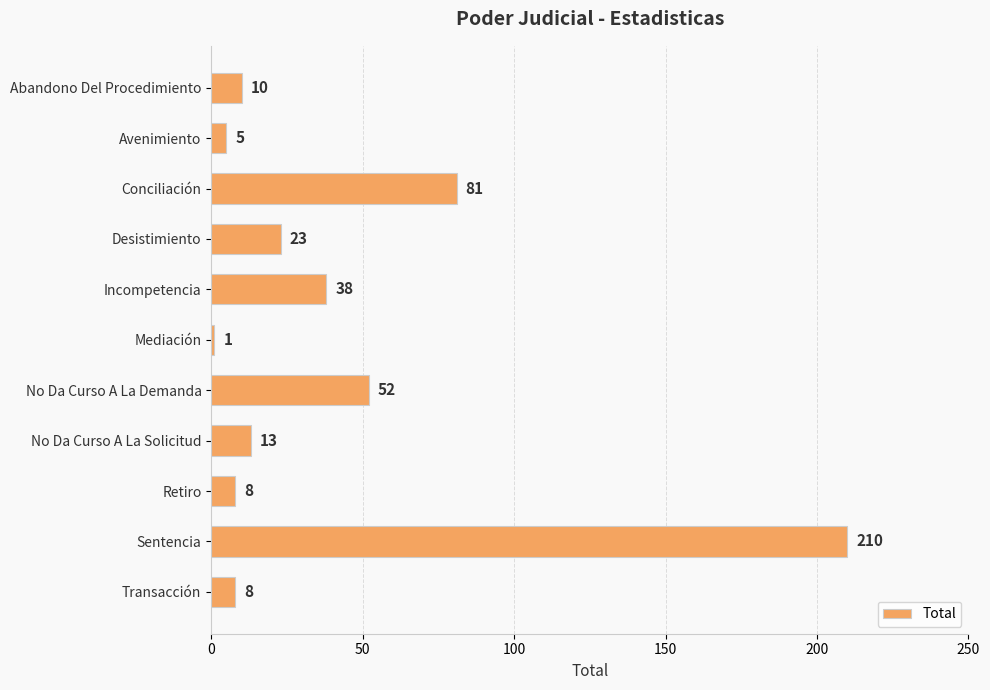

The value at Sentencia is 50. True or false?

False